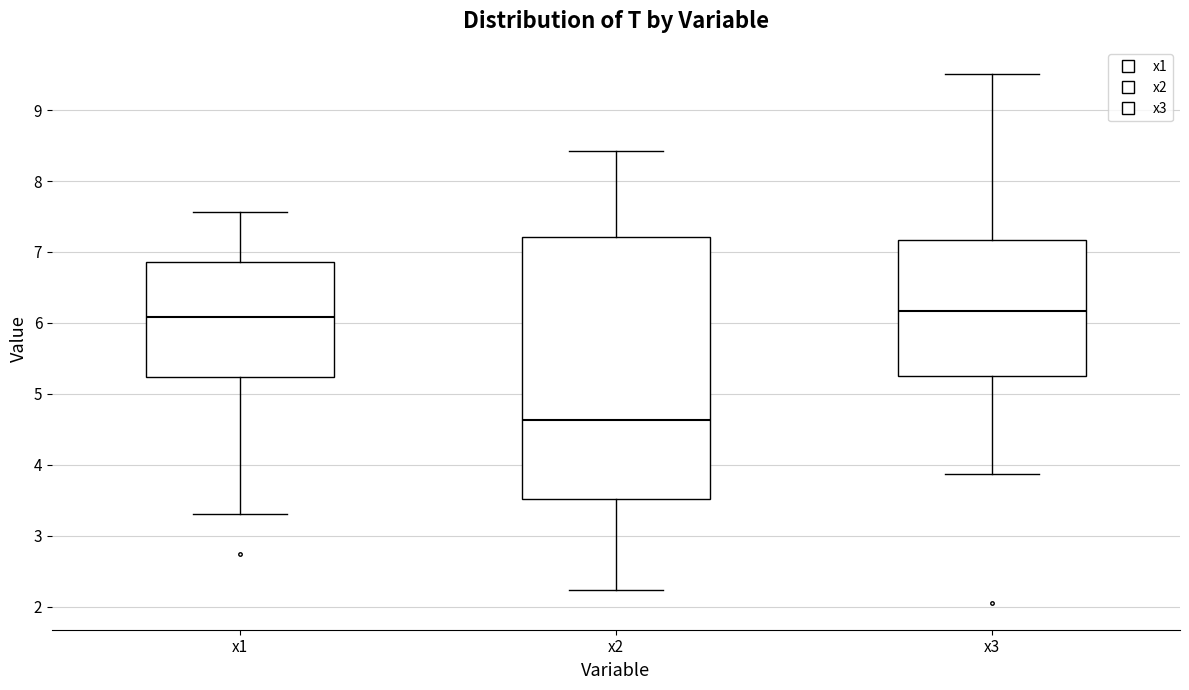

Where does the upper whisker of the box for x2 end on the y-axis? The values are not printed on the chart, so give them approximately, as read against the axis.

8.4